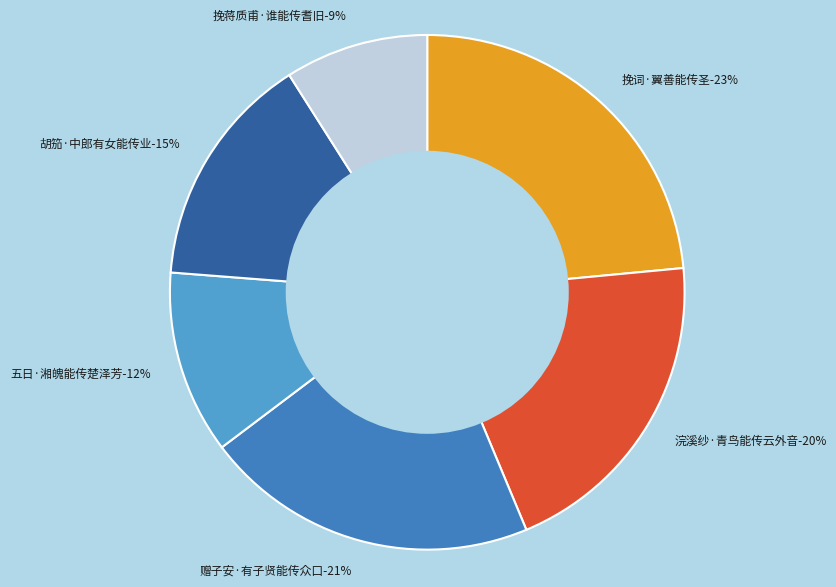

Approximately how many times larger is the value at 赠子安·有子贤能传众口 compared to 挽蒋质甫·谁能传耆旧?

2.3